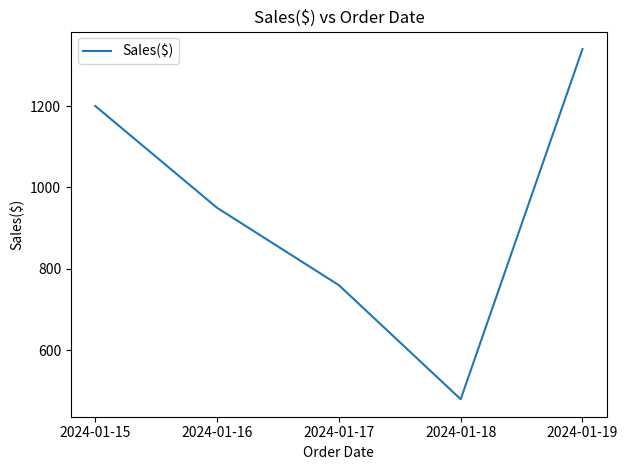

Which category has the lowest value across all series?

2024-01-18